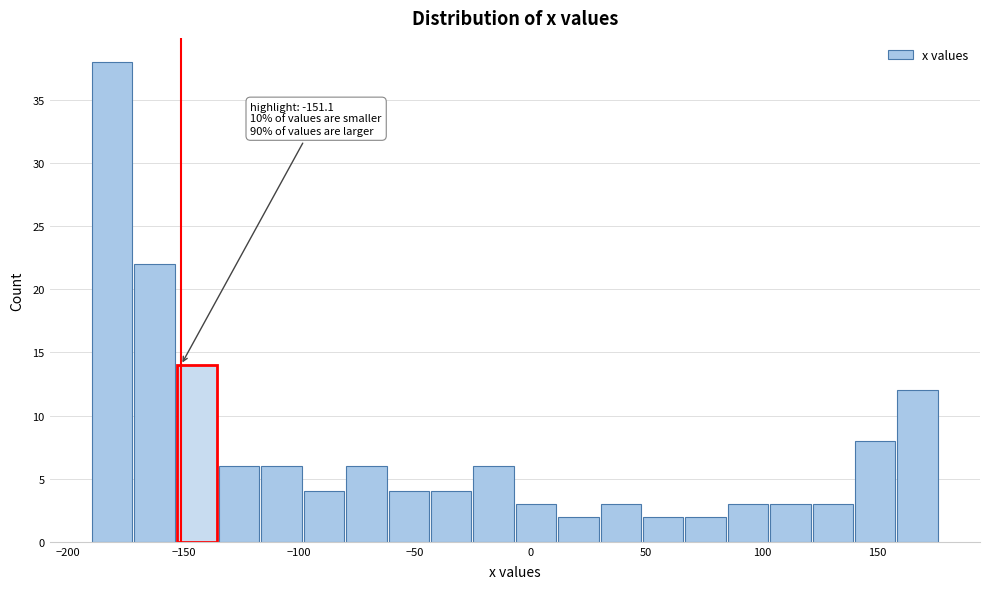

Read against the x-axis, roughly where is the centre of the tallest bar?

-180